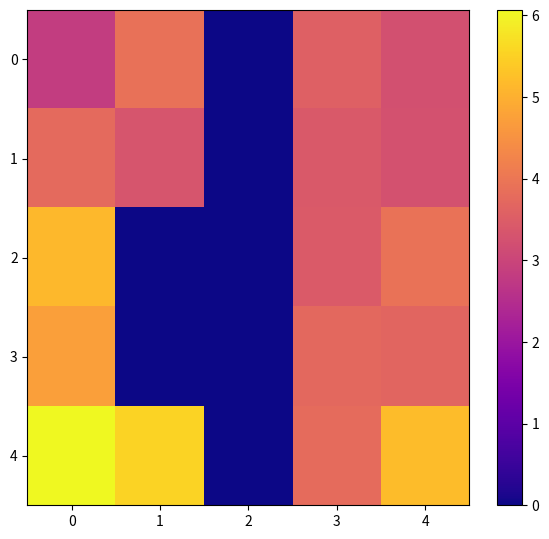

Rank the series by their maximum value, from lowest to highest.

1, 0, 3, 2, 4